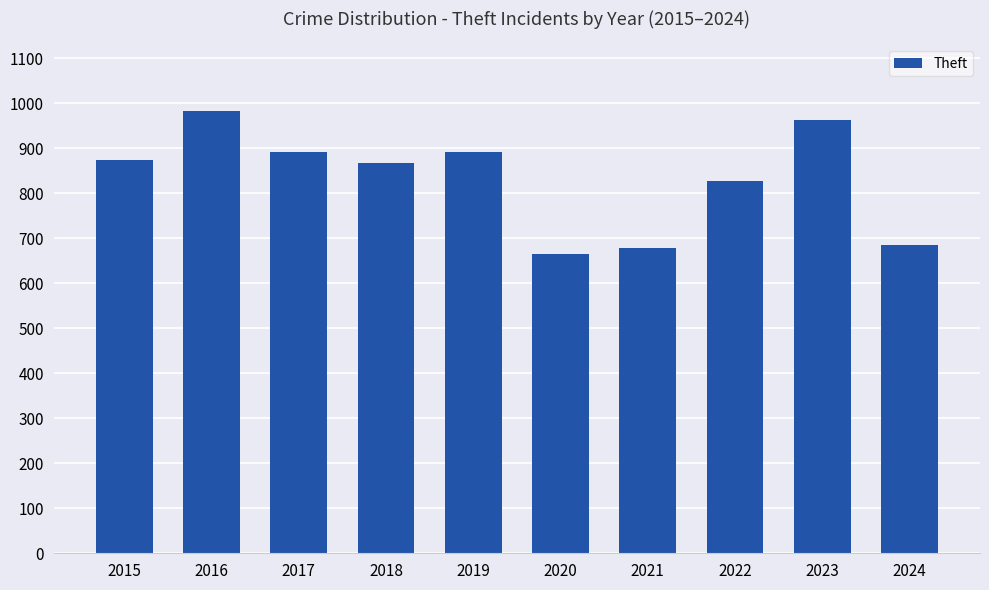

At which category does the chart reach its peak across all series?

2016